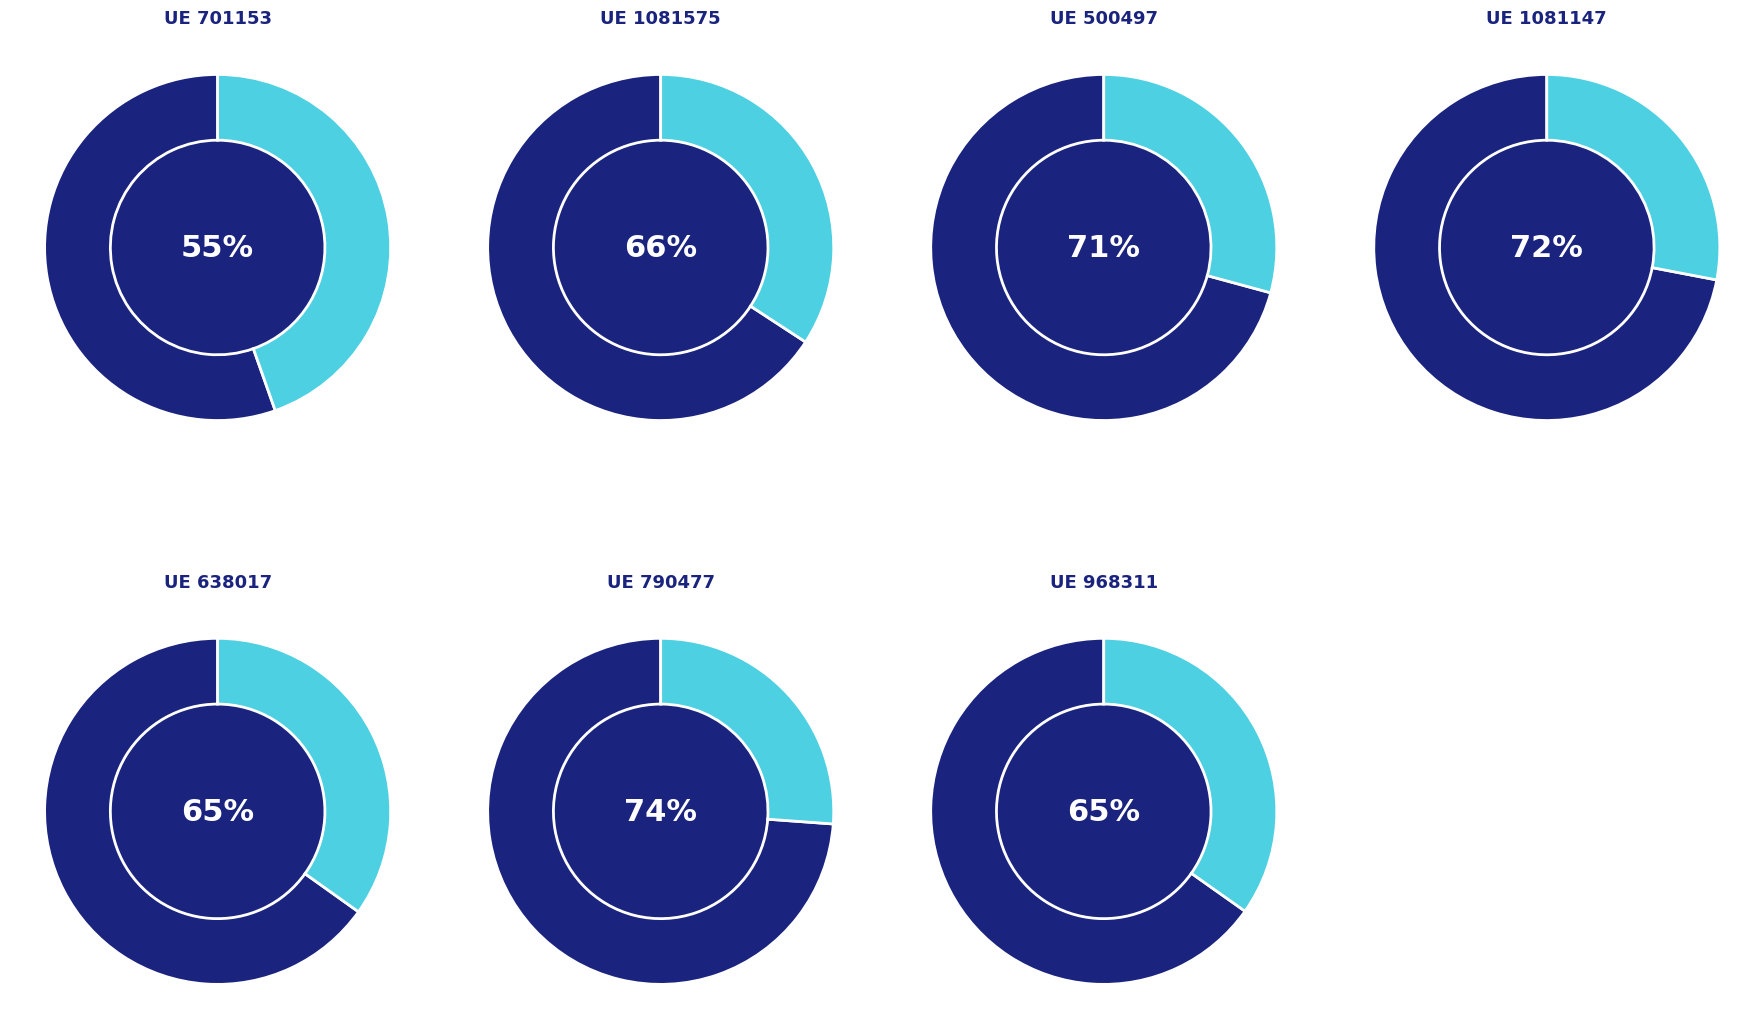

The 638017 slice represents 8% of the pie. True or false?

False